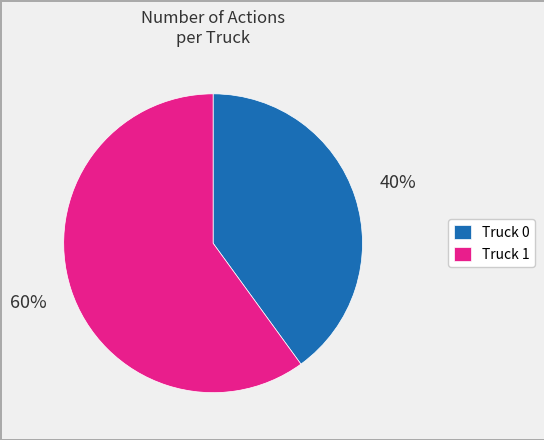

What is the ratio of the value at Truck 1 to the value at Truck 0?

1.5